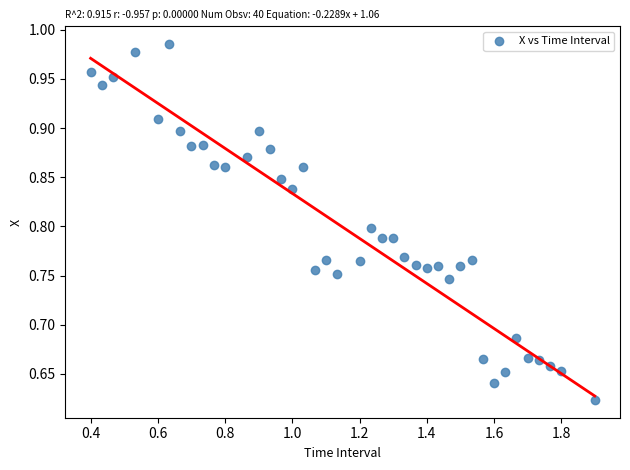

What is the range of Y values (max minus min)?

0.4